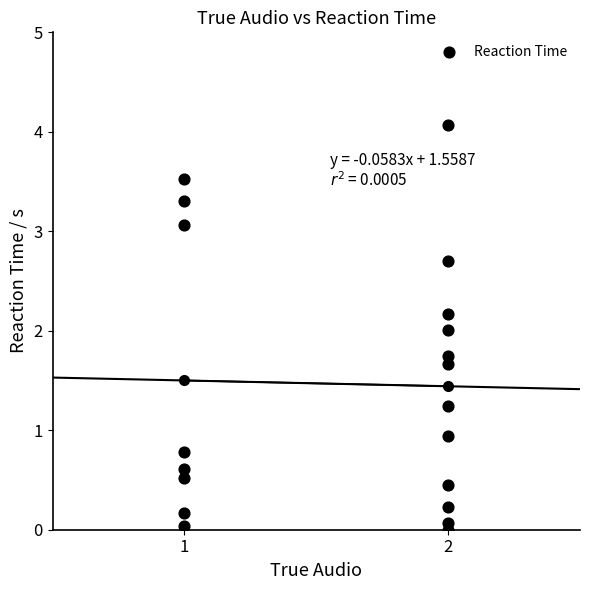

What is the range of Y values (max minus min)?

4.1